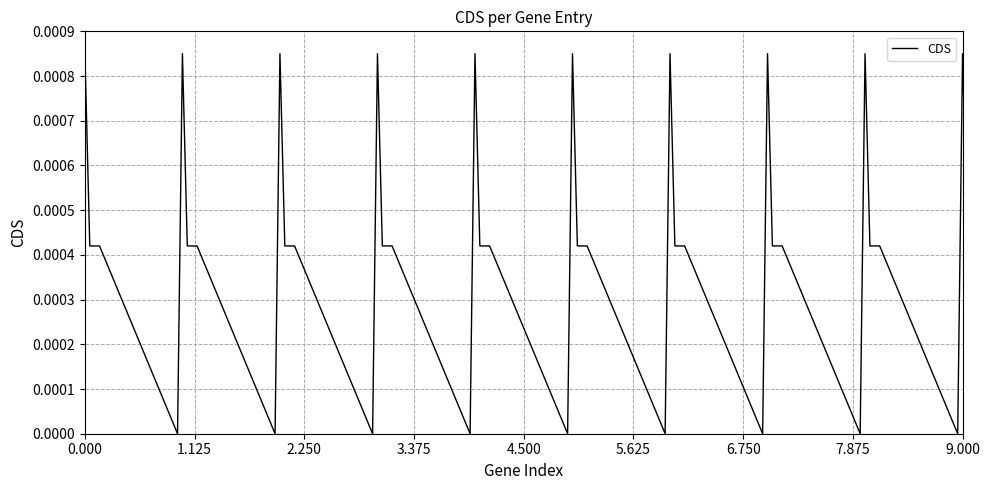

How many lines are shown in the chart?

1